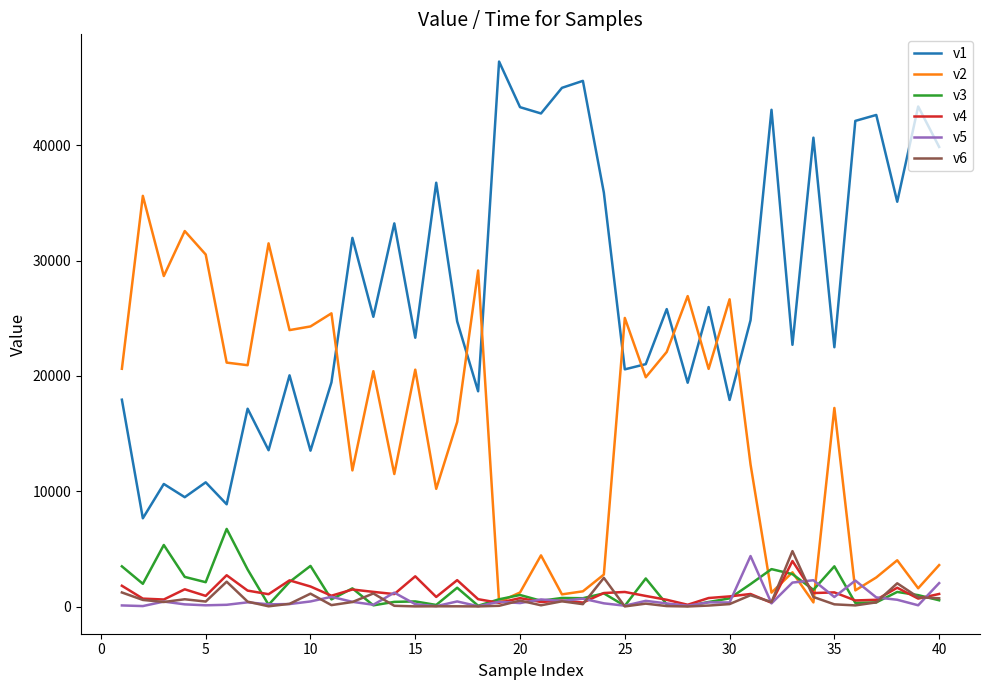

True or false: v1 and v6 cross at least once.

False